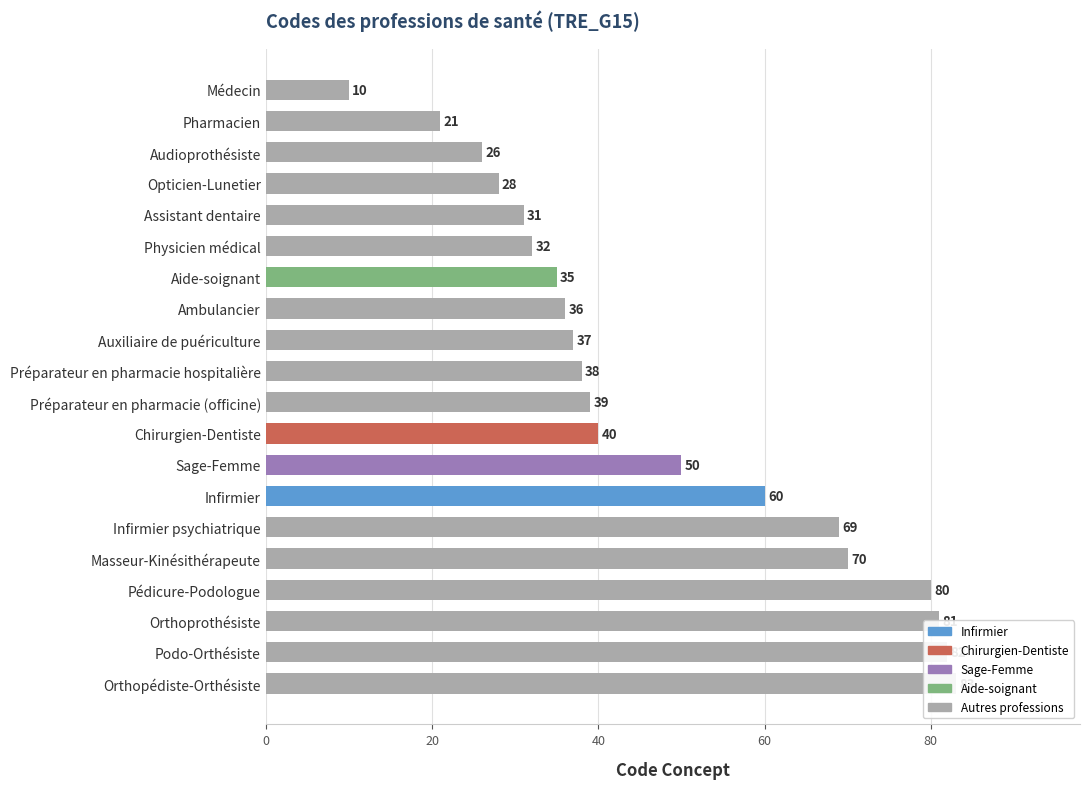

What is the ratio of the value at Médecin to the value at Préparateur en pharmacie hospitalière?

0.3